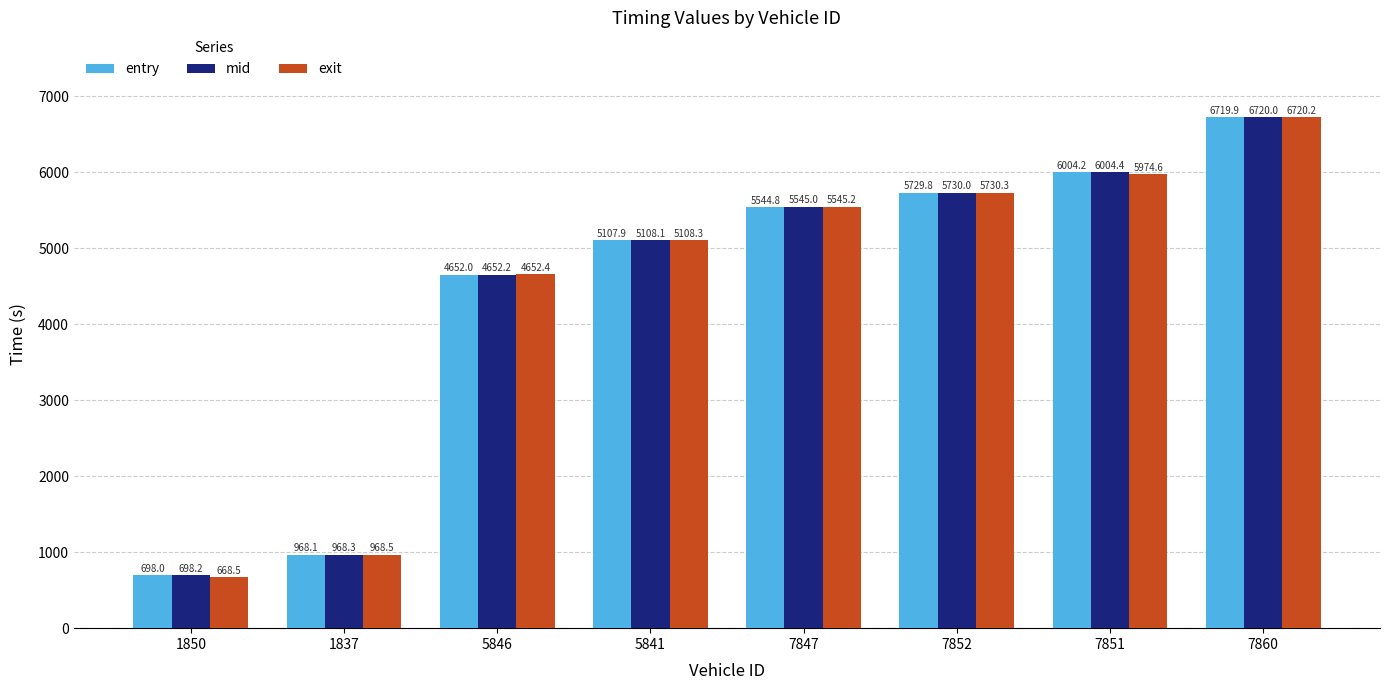

What is the value of the exit bar at the 6th from the left?

5730.3